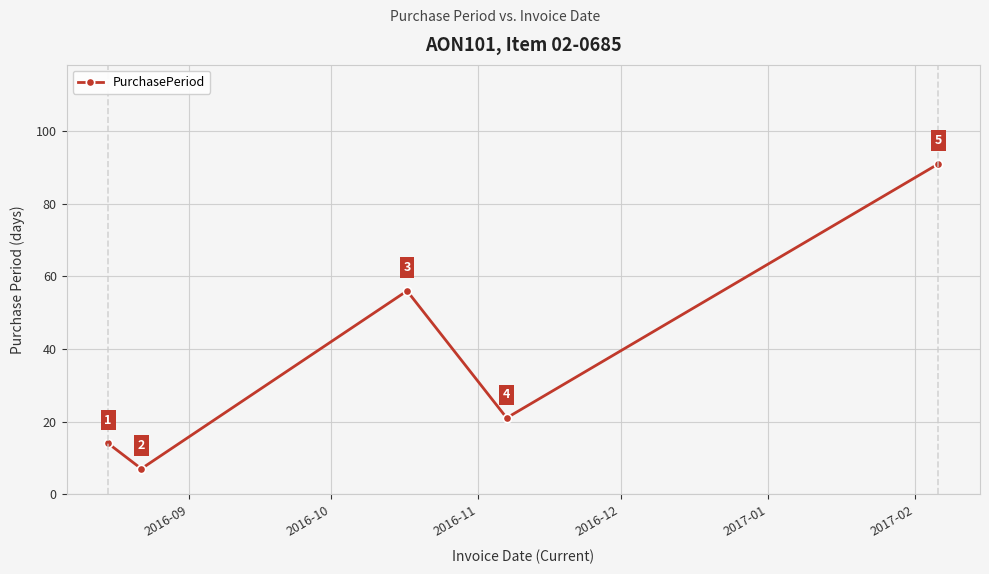

How many points are lower than both their immediate neighbors (excluding endpoints)?

2